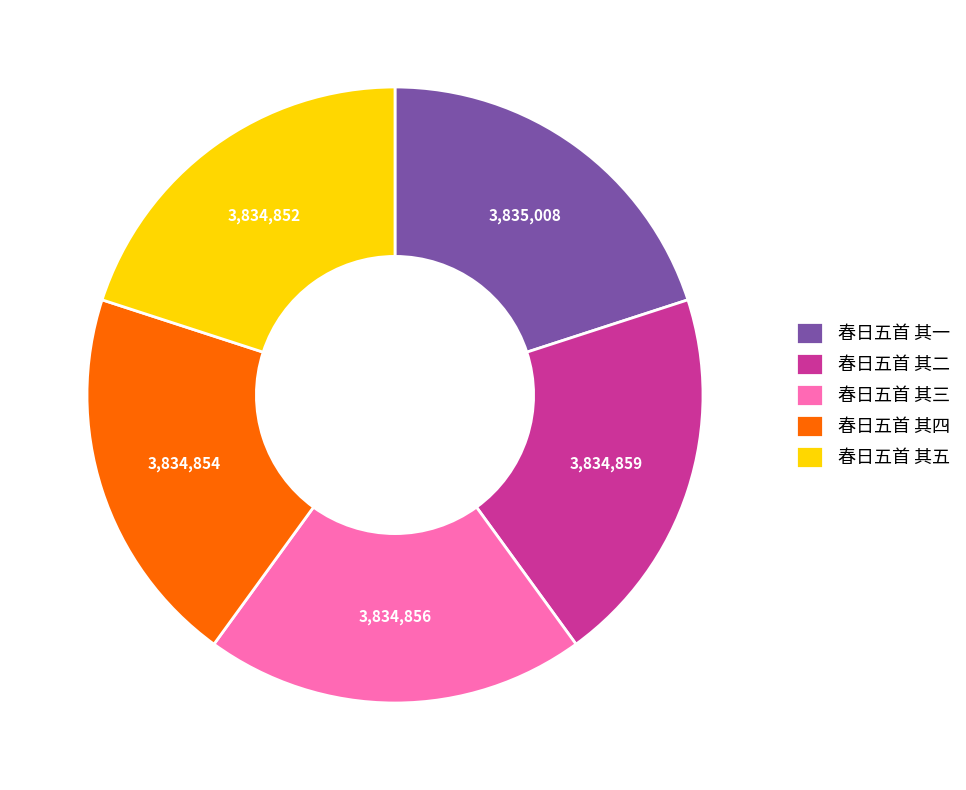

Is the sum of 春日五首 其五 and 春日五首 其二 greater than half?

No